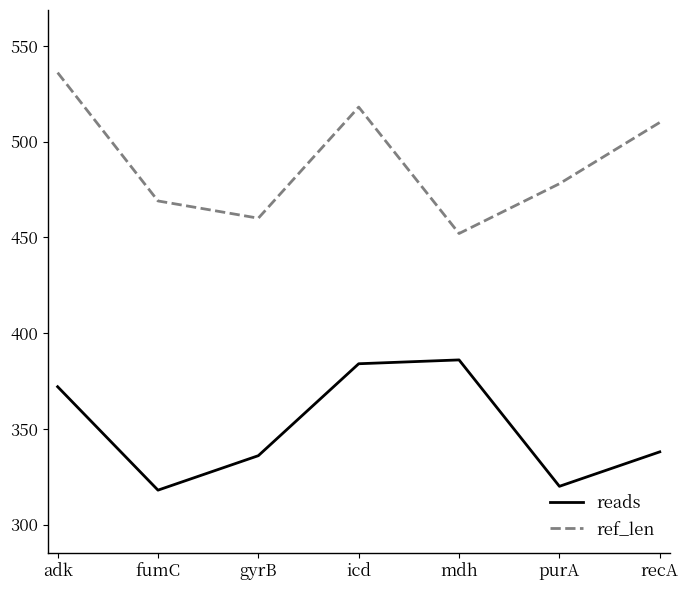

True or false: reads and ref_len cross at least once.

False